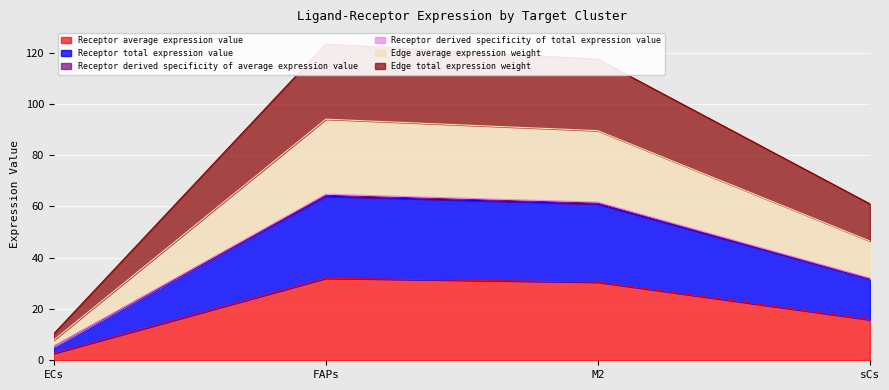

What is the spread (max minus min) of values at FAPs?

91.3